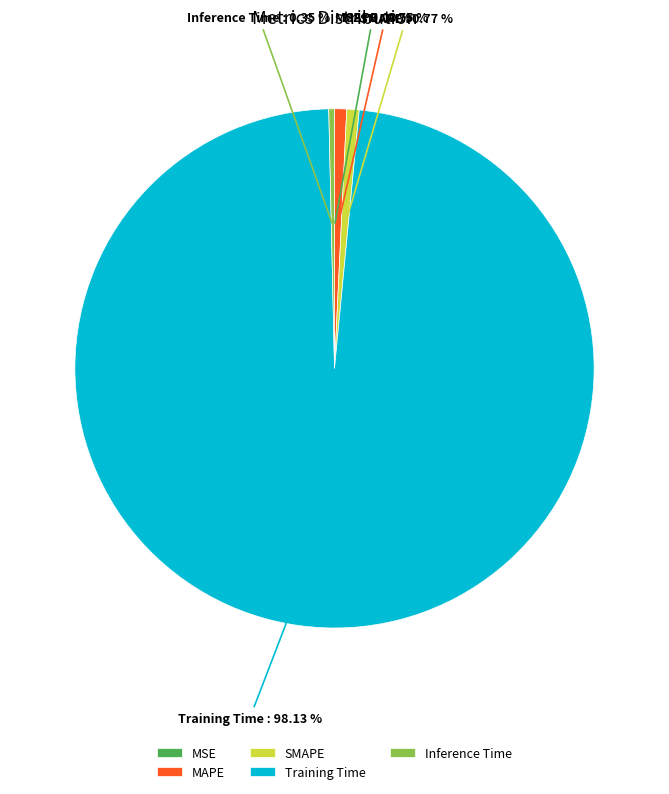

Does Training Time represent more than half of the total?

Yes